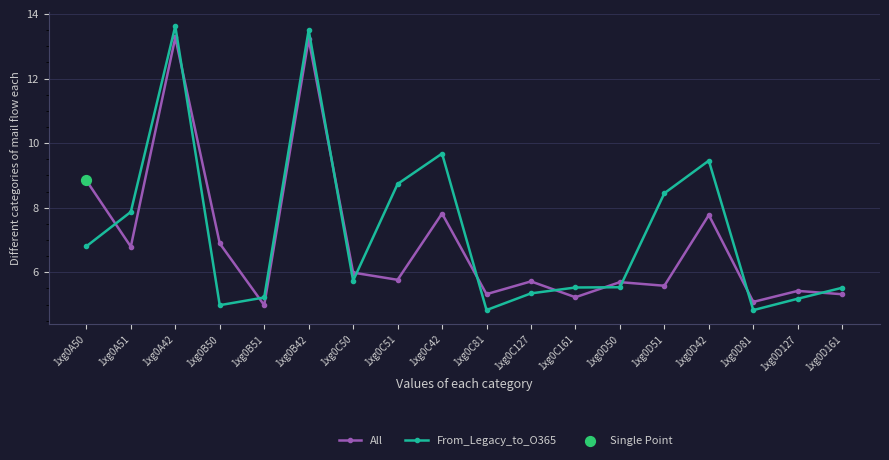

Which series has the largest total across all categories?

From_Legacy_to_O365